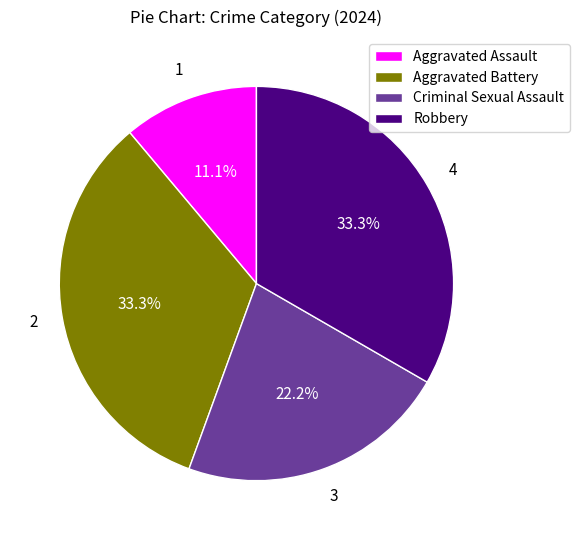

How many slices are in this pie chart?

4